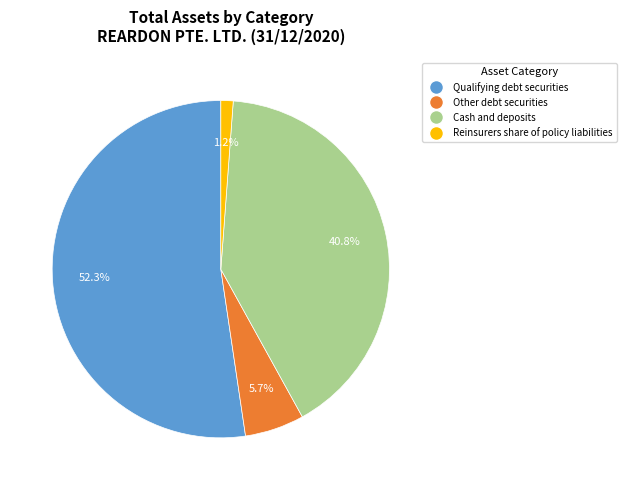

Does any single category account for the majority?

Yes